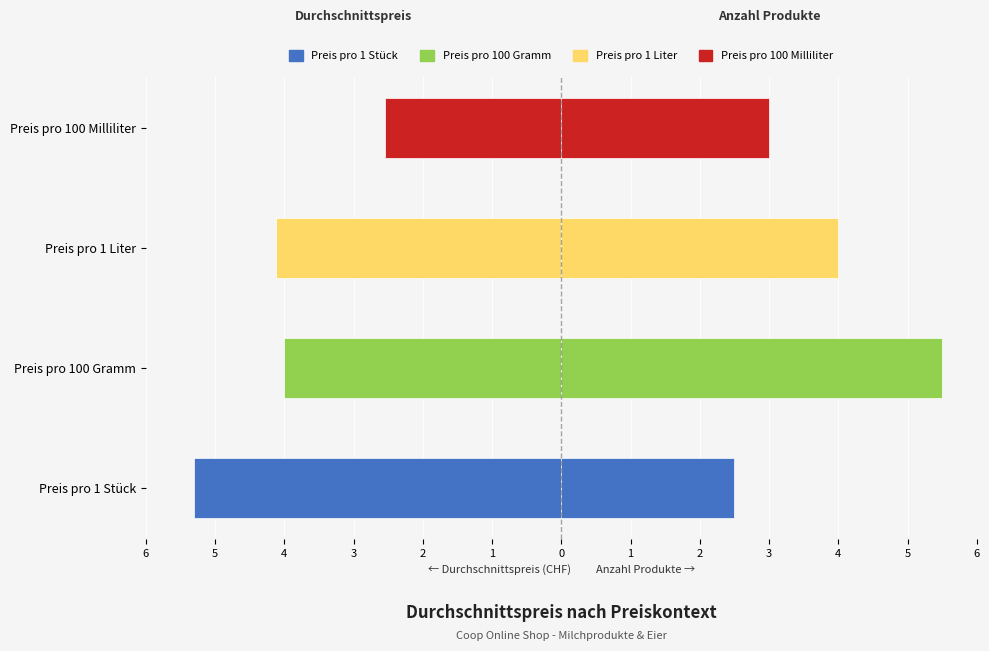

Does the chart contain stacked bars?

No